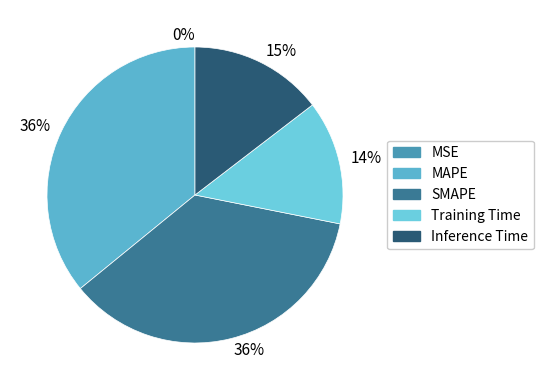

What is the largest slice in the pie chart?

SMAPE